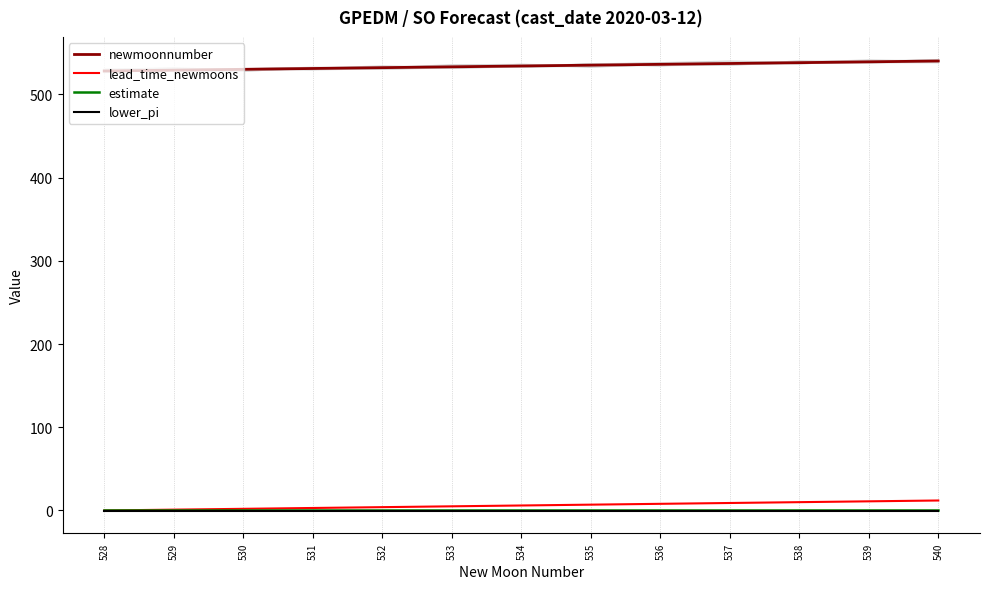

True or false: newmoonnumber and lower_pi cross at least once.

False